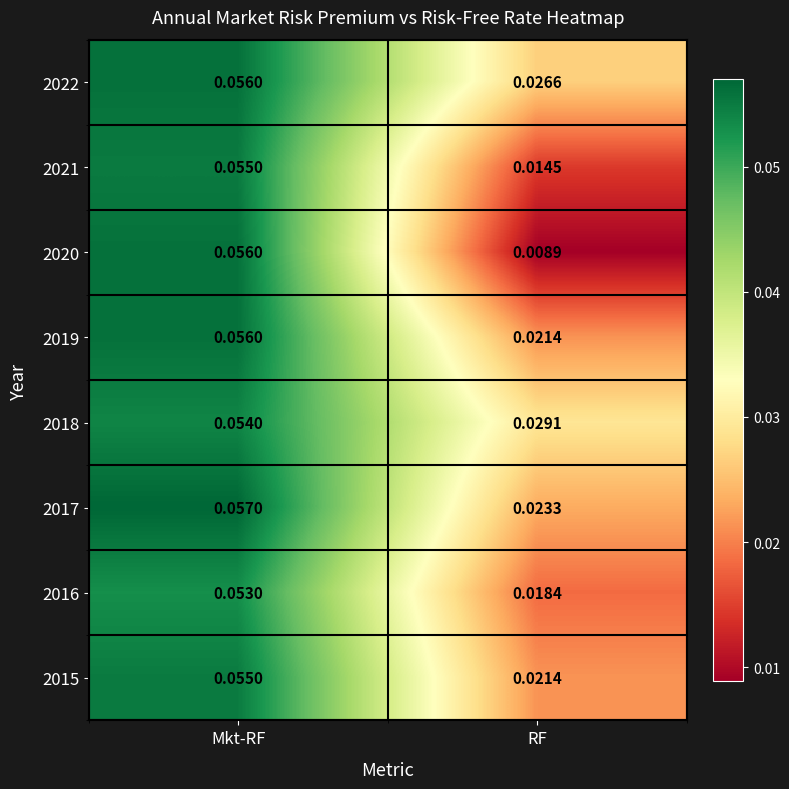

Where is 2016 nearest to the value 0?

RF